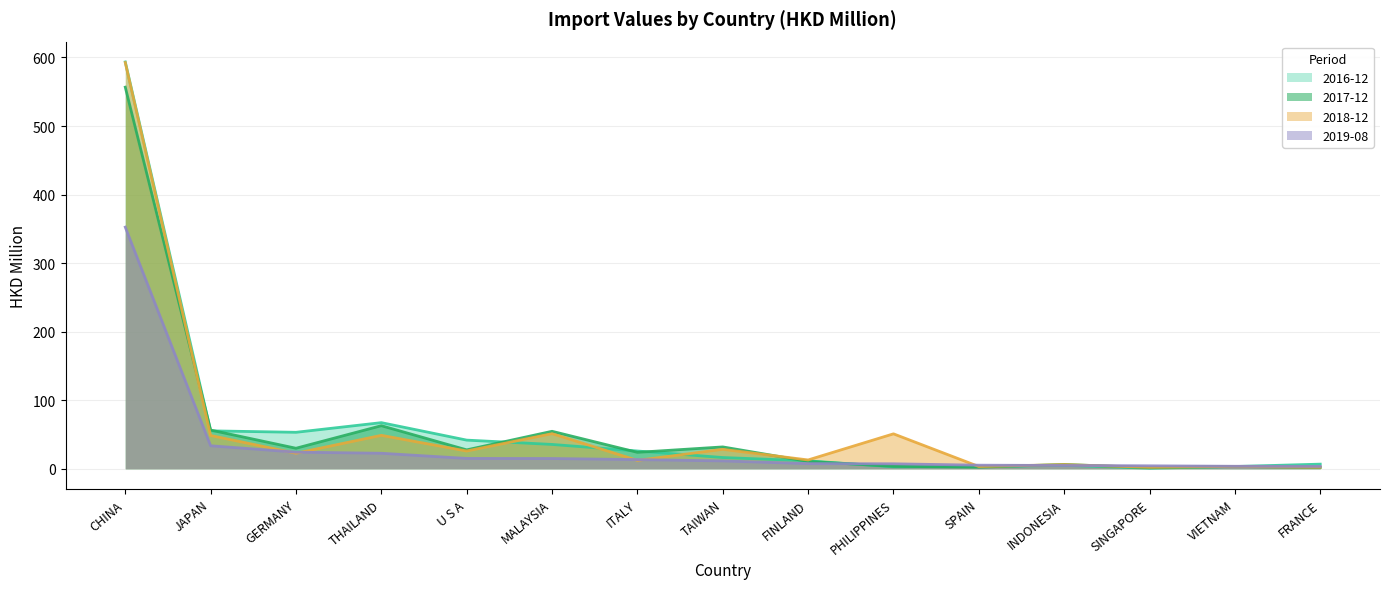

How many values in the 201712 series exceed 23?

8